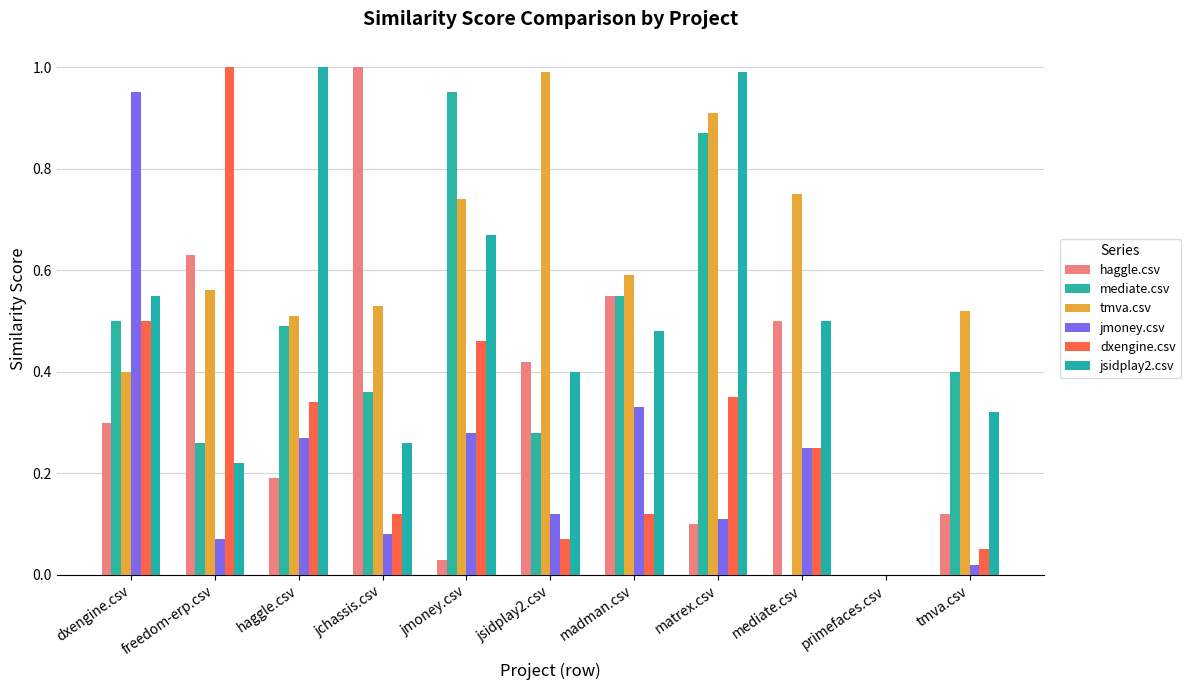

What are all the series names shown in the legend?

haggle.csv, mediate.csv, tmva.csv, jmoney.csv, dxengine.csv, jsidplay2.csv